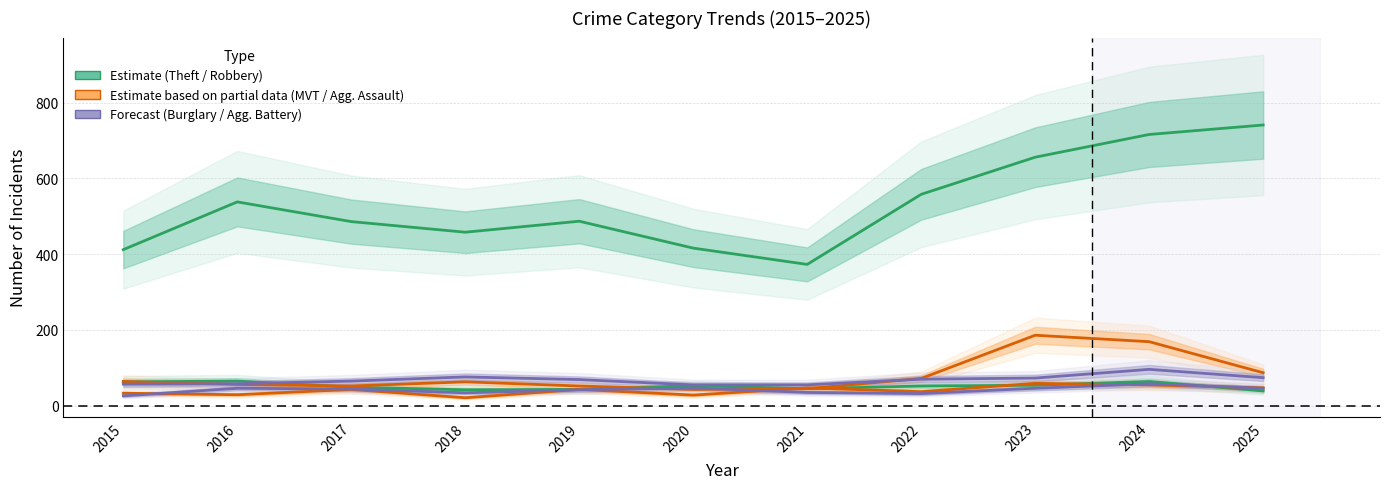

True or false: Burglary and Theft intersect in this chart.

False